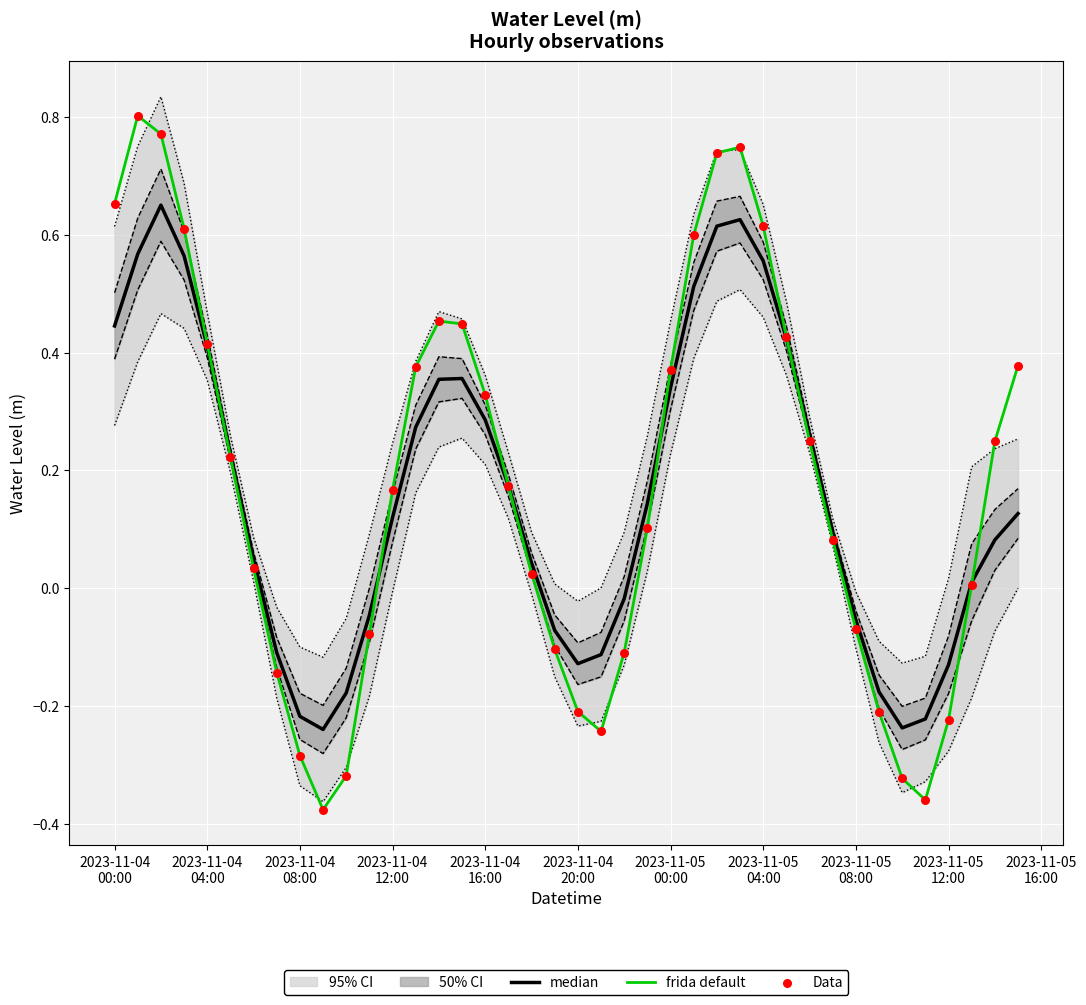

Which series reaches the minimum Y coordinate?

frida default